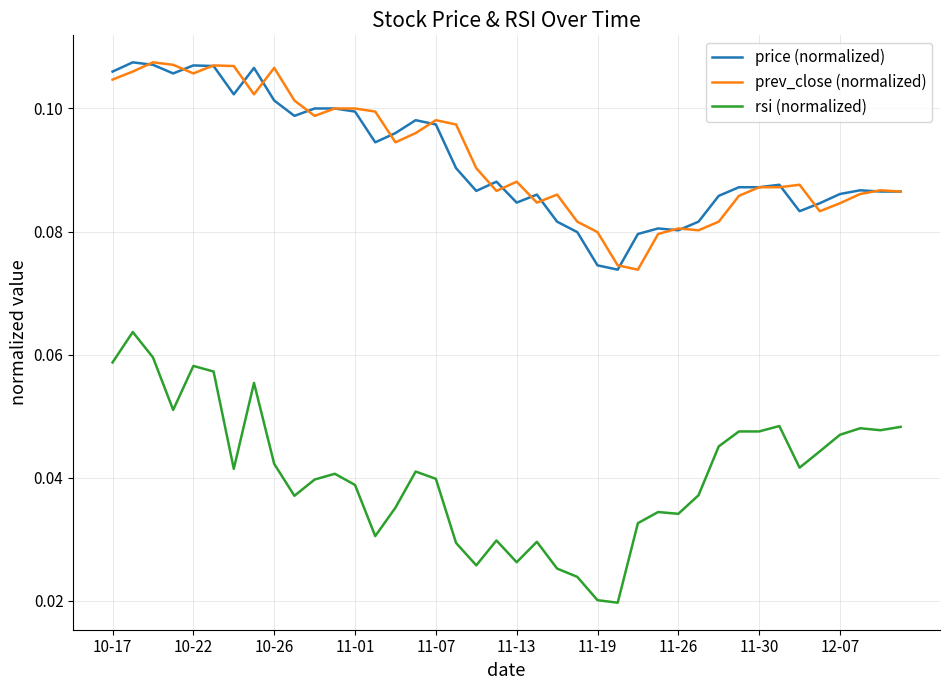

Which series has the largest range (max minus min)?

rsi (normalized)